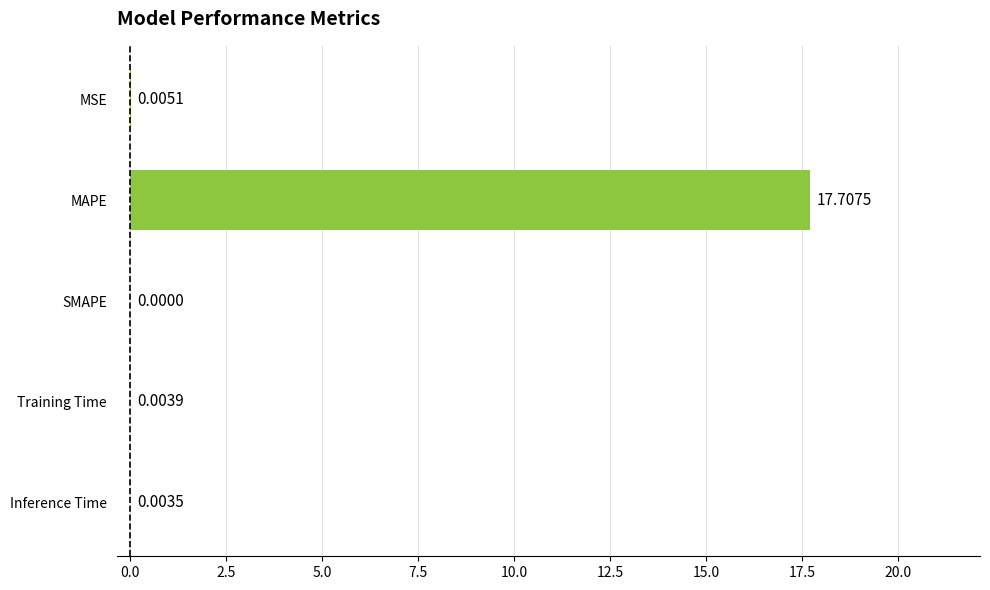

Which category has the highest value across all series?

MAPE